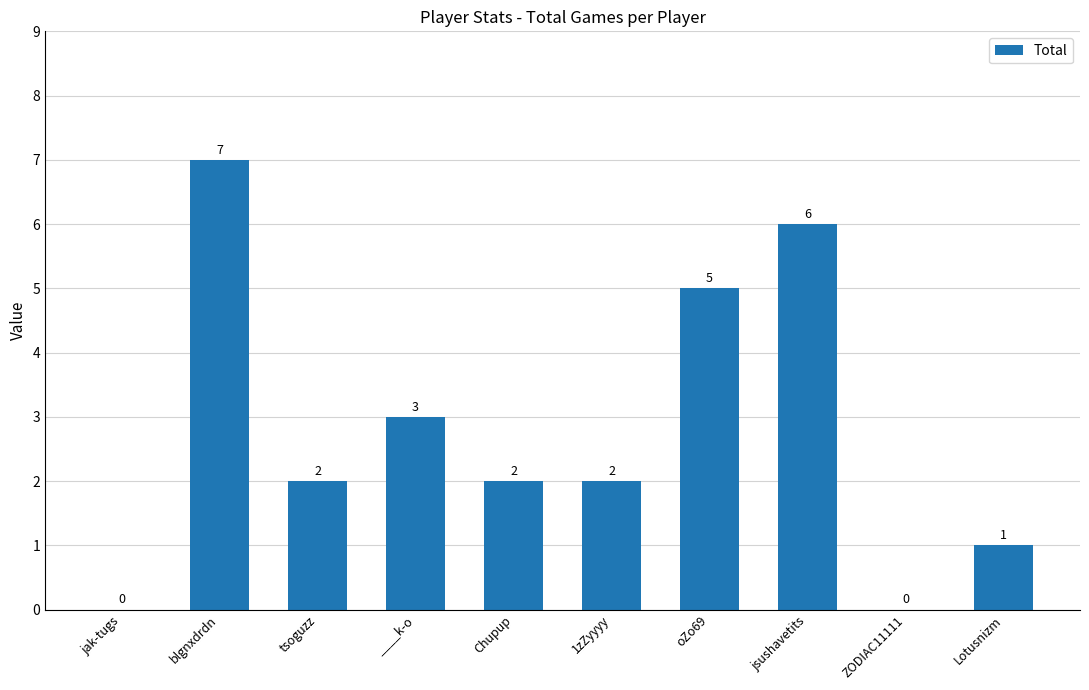

What is the greatest value displayed?

7